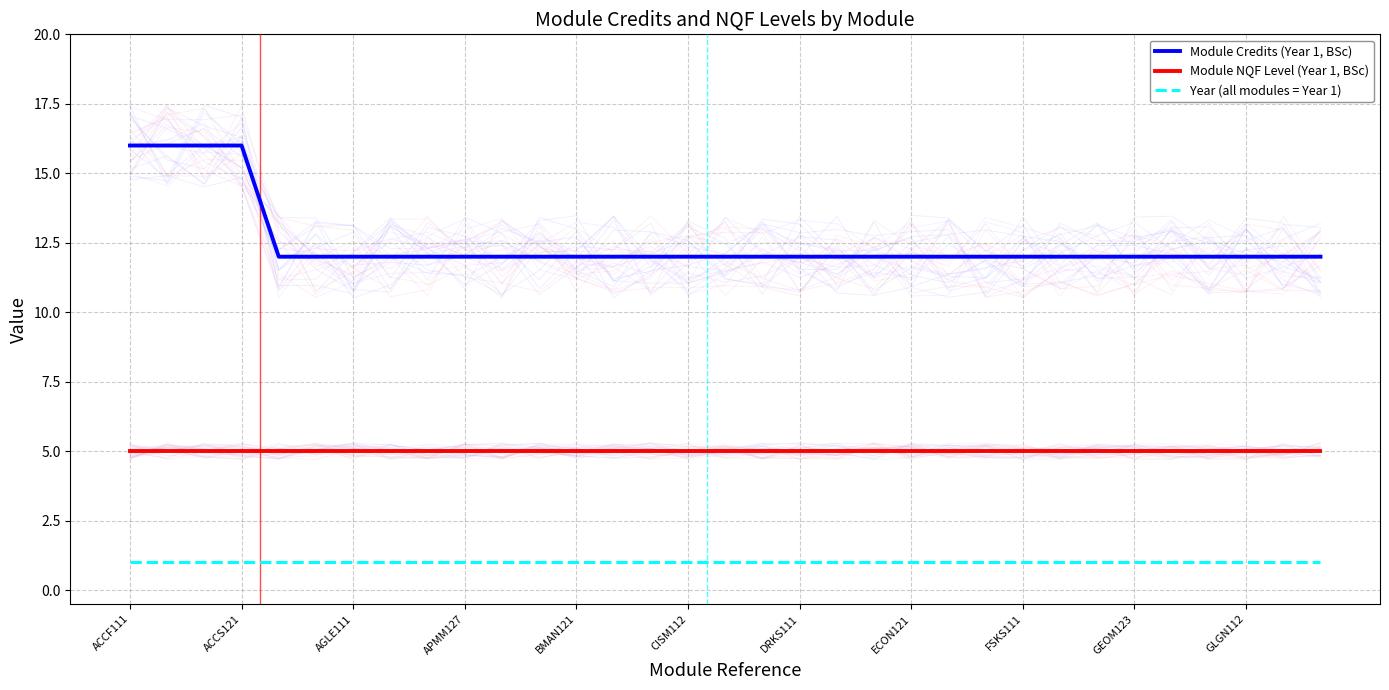

Which series has the largest range (max minus min)?

Module Credits (Year 1, BSc)